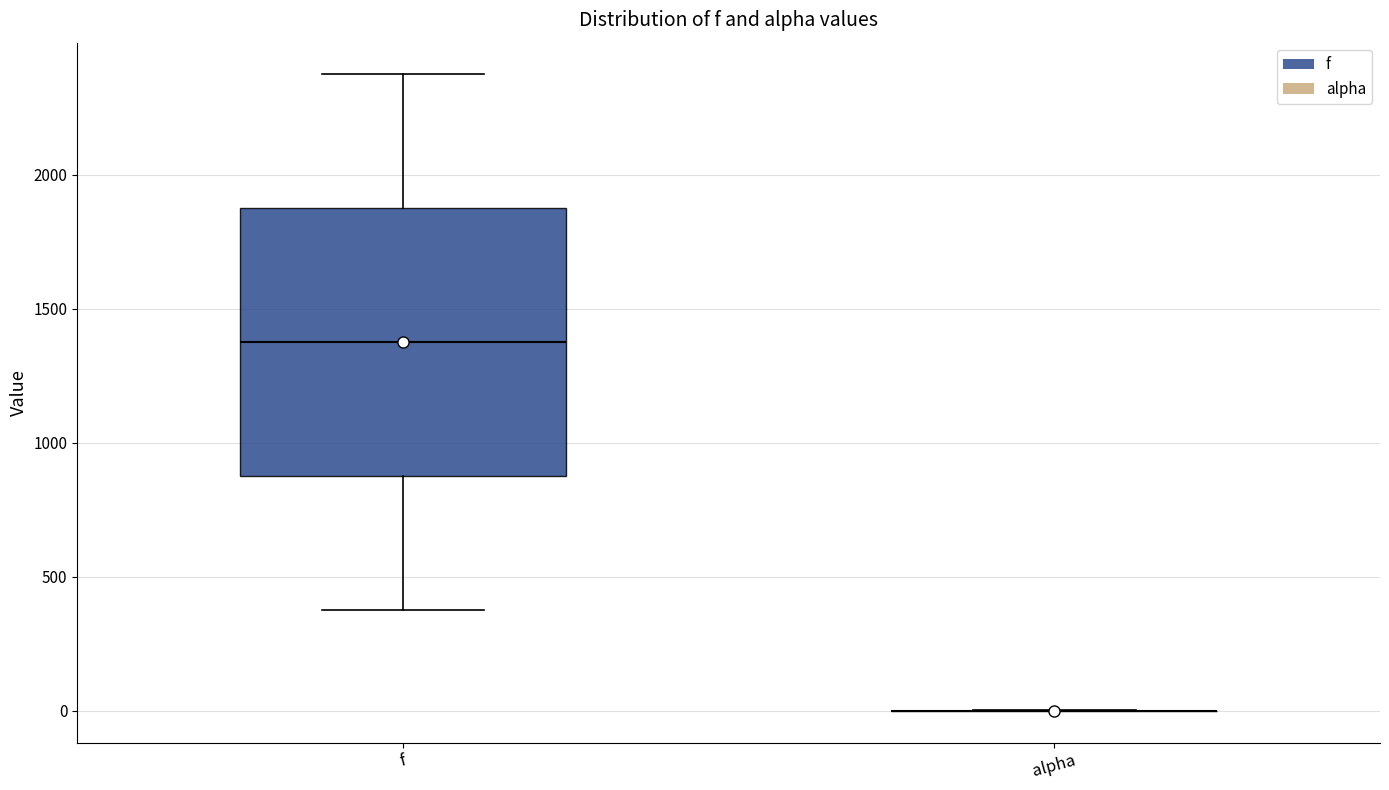

Reading left to right, read every box against the y-axis: the position of its median line, the range the box covers, and the ends of its whiskers. The values are not printed on the chart, so give them approximately, as read against the axis.

f: median 1400, box 900 to 1900, whiskers 400 to 2400
alpha: box collapsed to a line at 0, whiskers 0 to 0